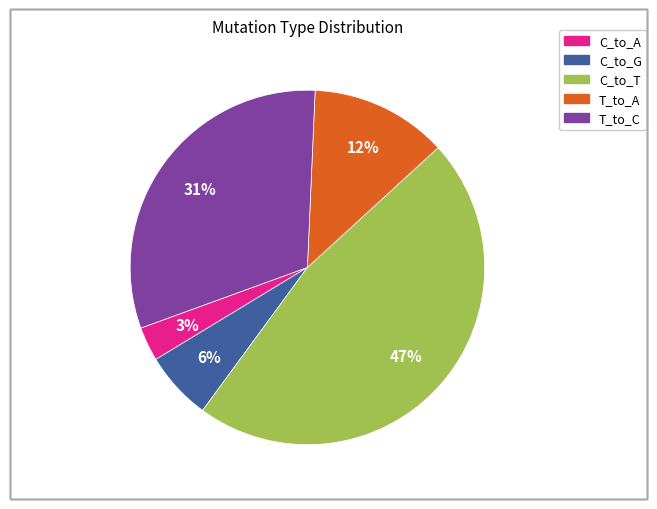

Combined, do C_to_T and T_to_C account for over 50%?

Yes